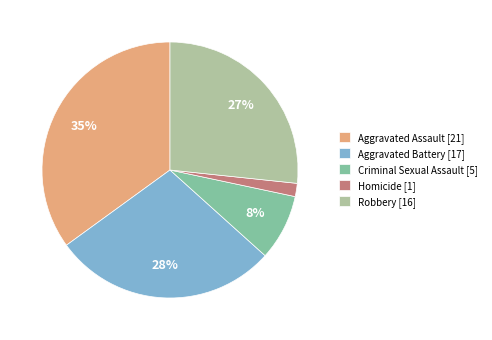

Count the number of slices in the pie.

5